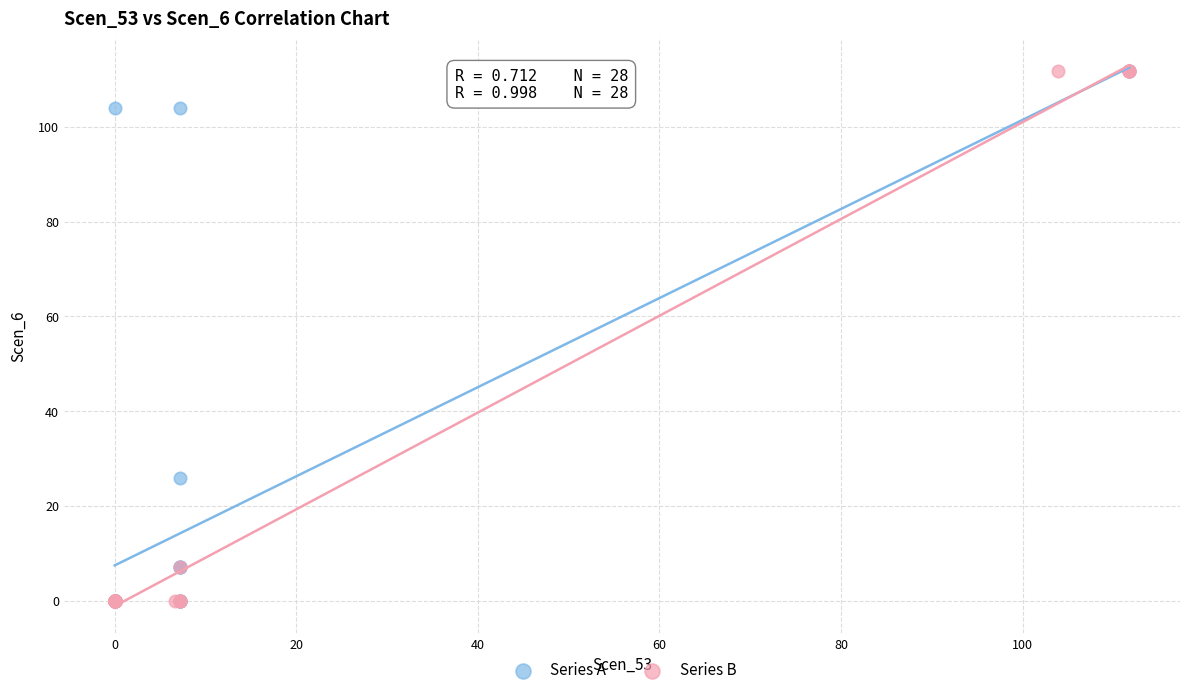

What are all the series names shown in the legend?

Series A, Series B